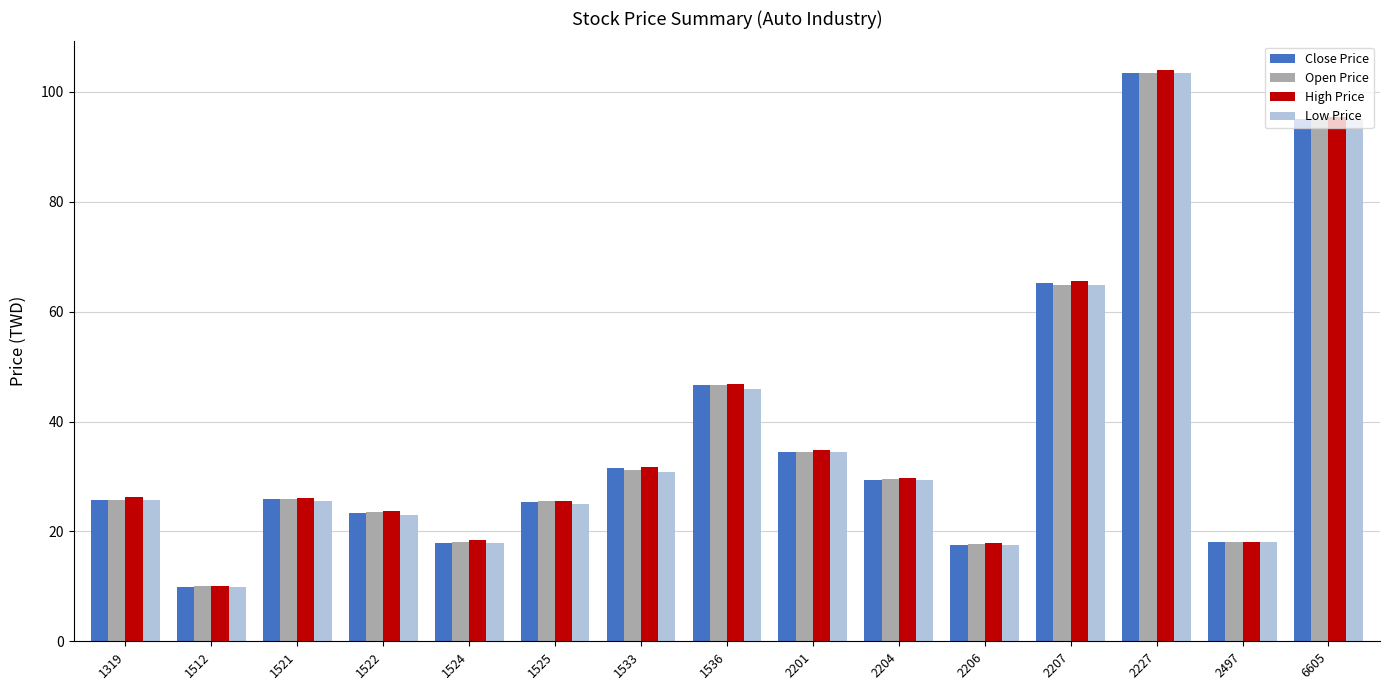

What is the value of the High Price bar at the 13th from the left?

104.0